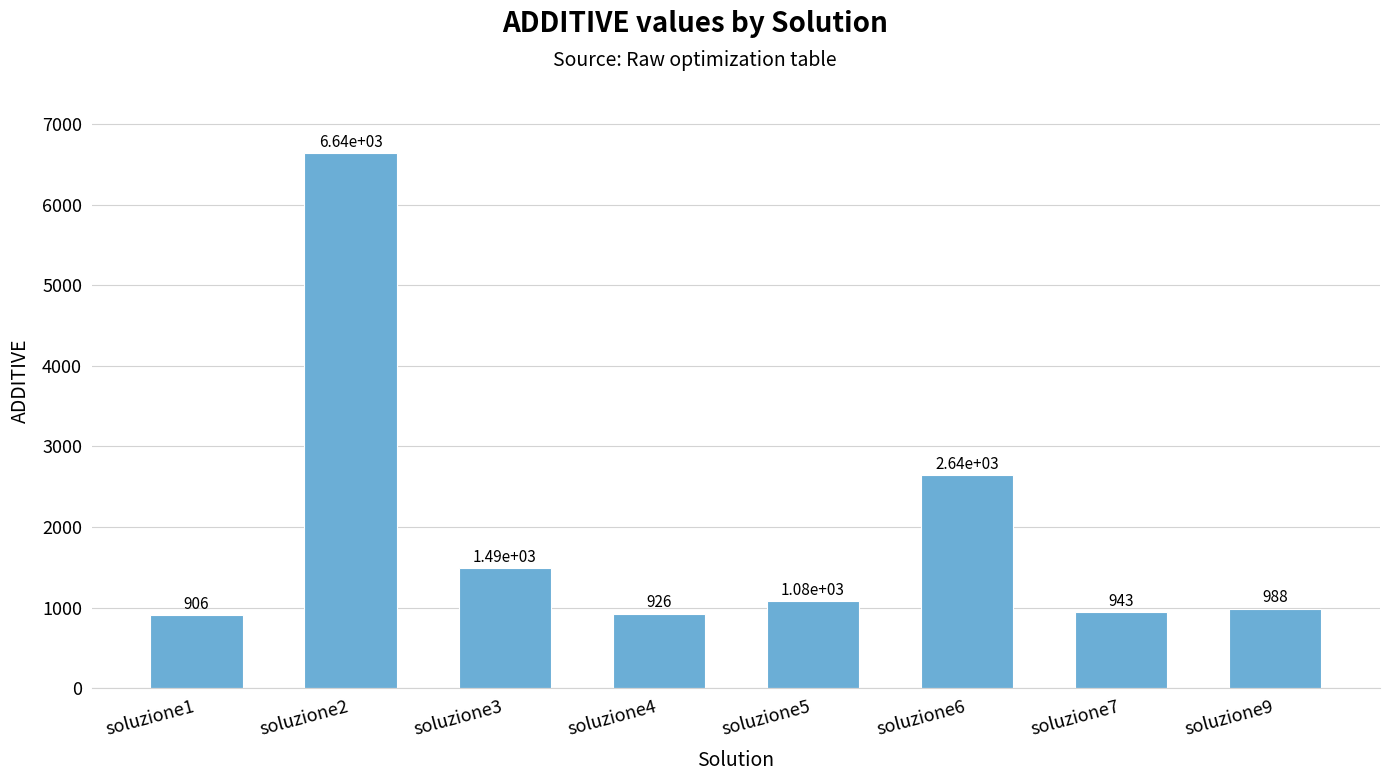

Is it true that the value at soluzione6 is 4287.3?

False